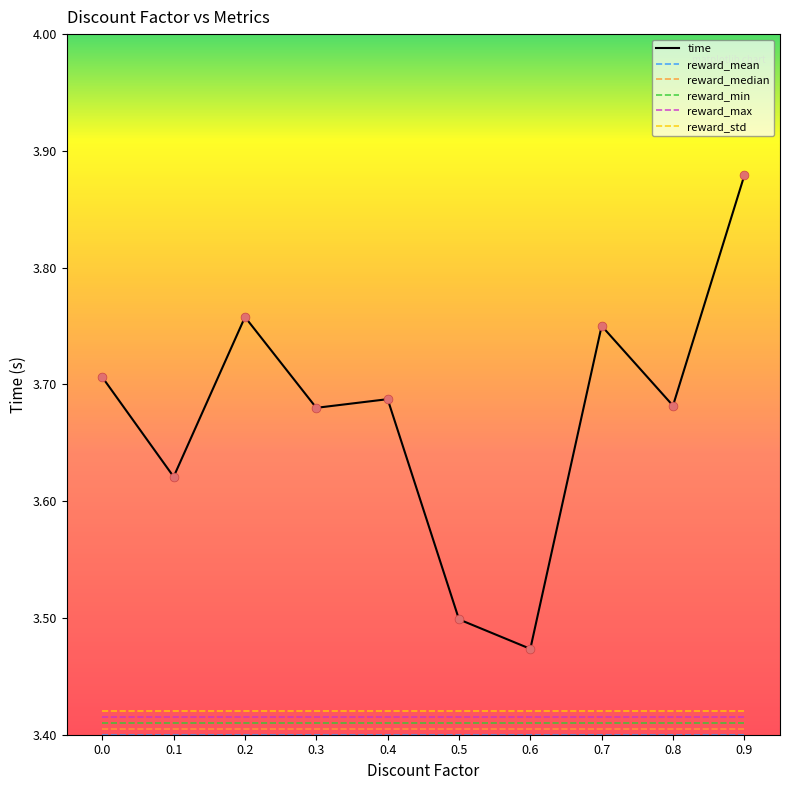

At which category is the sum across all series the highest?

0.9